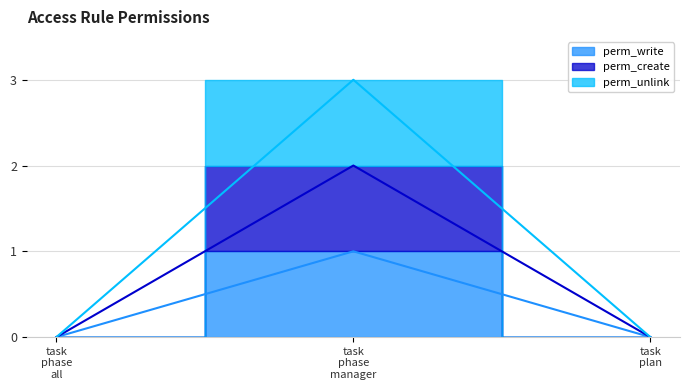

Which series has the largest total across all categories?

perm_unlink